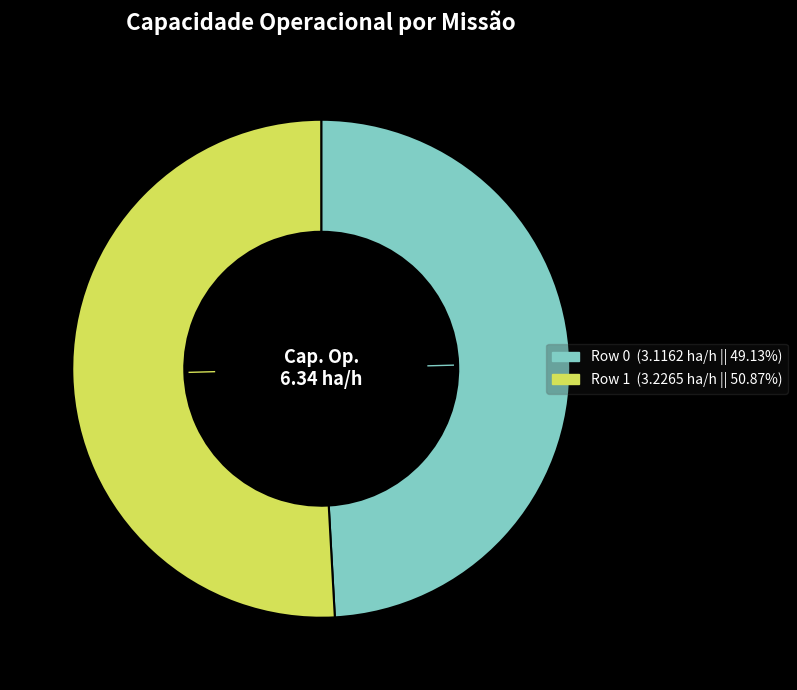

True or false: Row 1 accounts for 60% of the total.

False